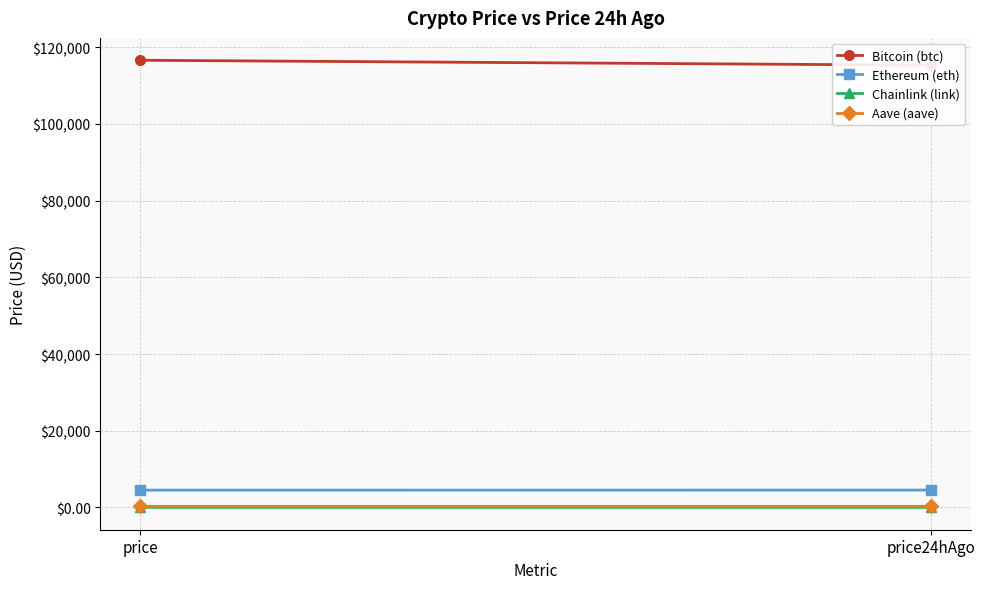

Which series has the widest spread of values?

Bitcoin (btc)